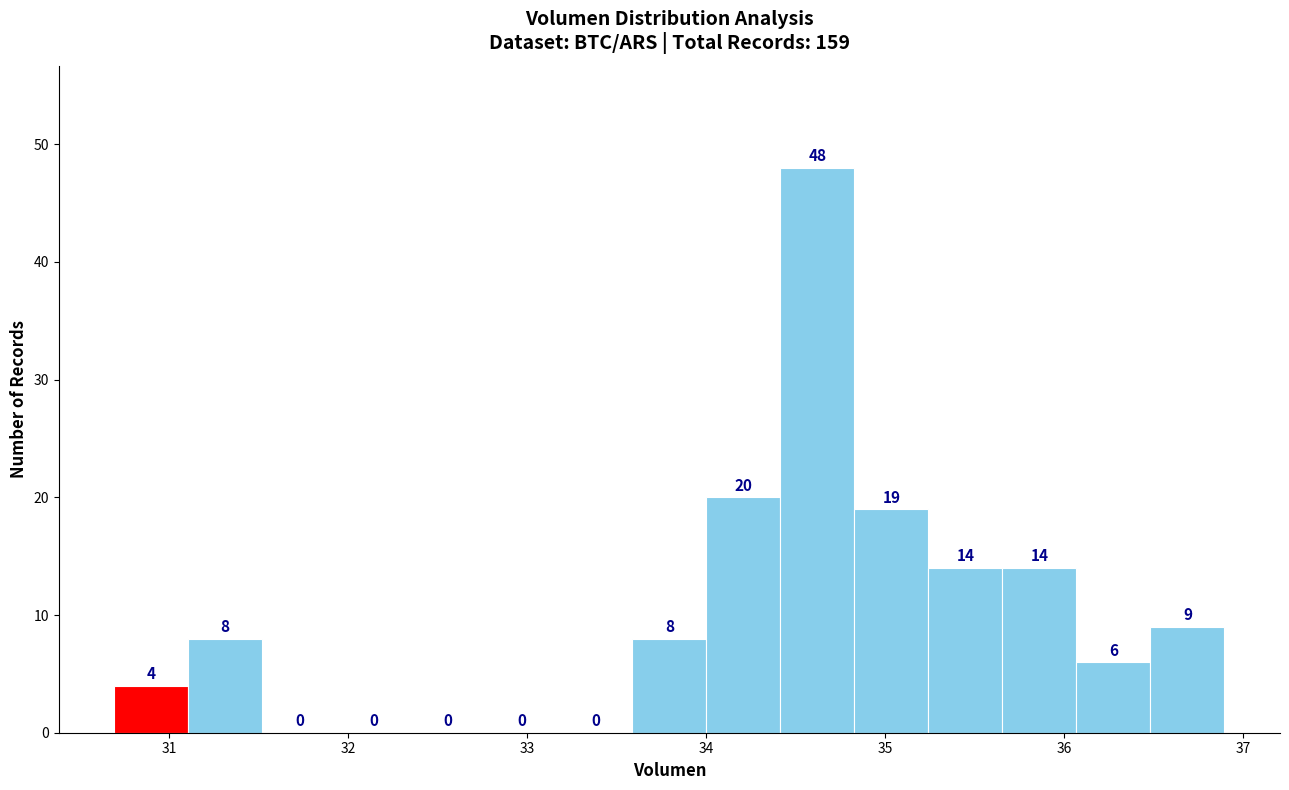

How tall is the bar that spans 35.7 to 36.1 on the x-axis? The bar edges are not printed on the chart, so give them approximately, as read against the axis.

14